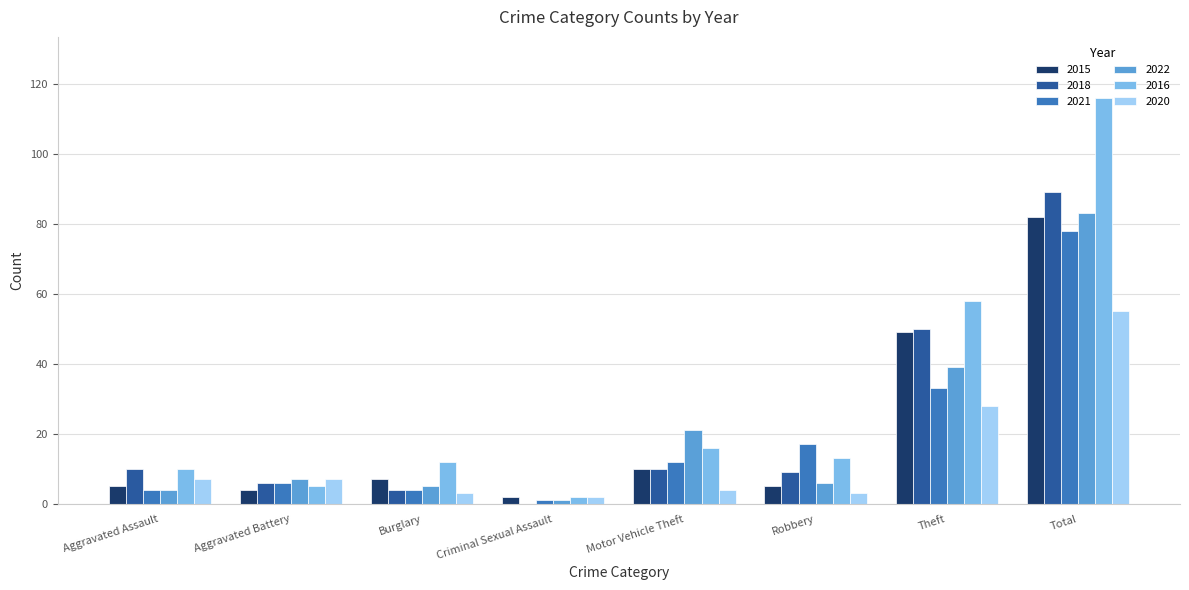

How many series are shown in this chart?

6